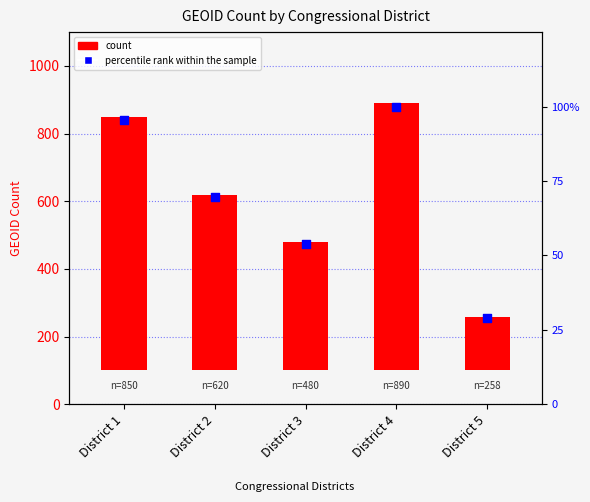

What is the total value across all series at District 3?

433.9